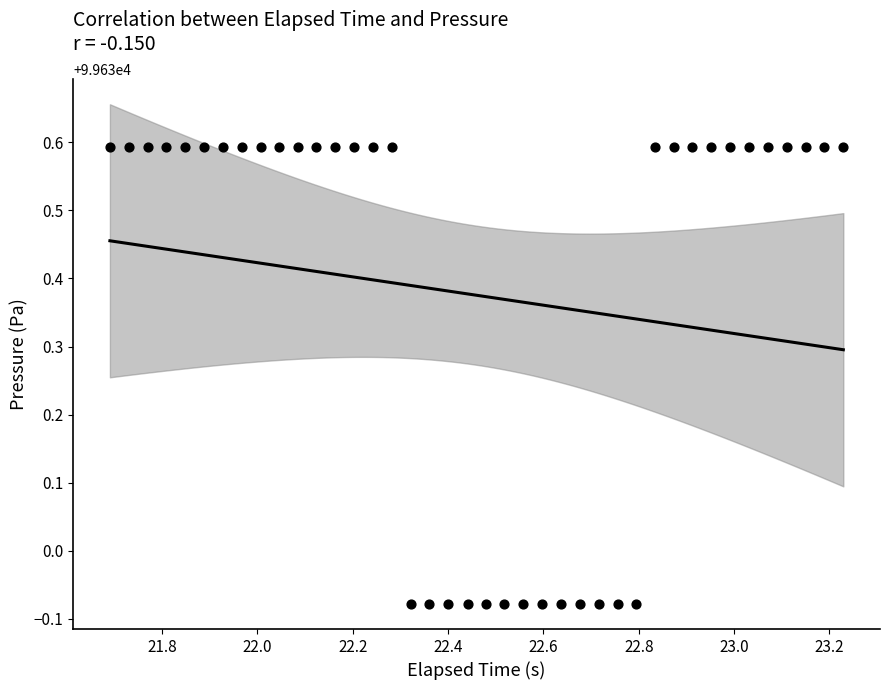

What is the range of X values (max minus min)?

1.5